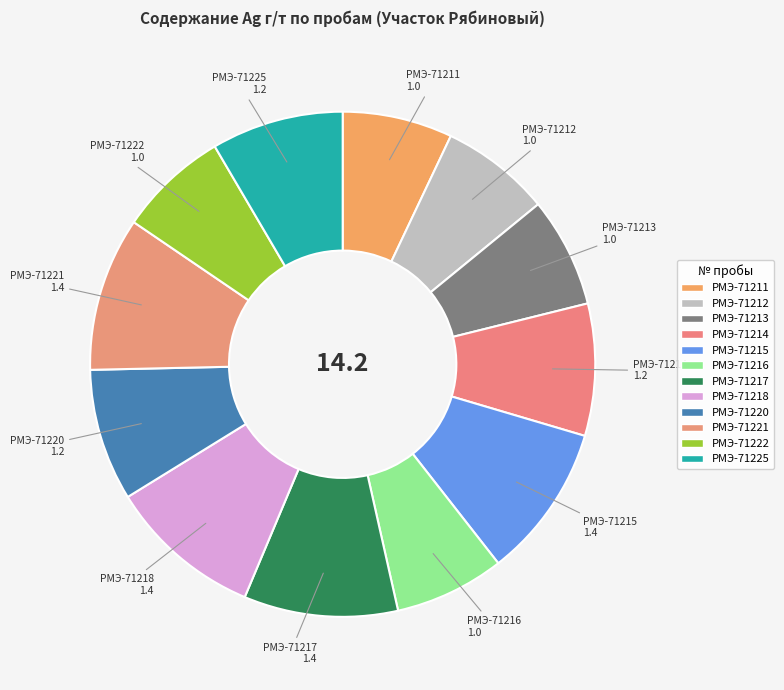

Is the sum of РМЭ-71218 and РМЭ-71216 greater than half?

No